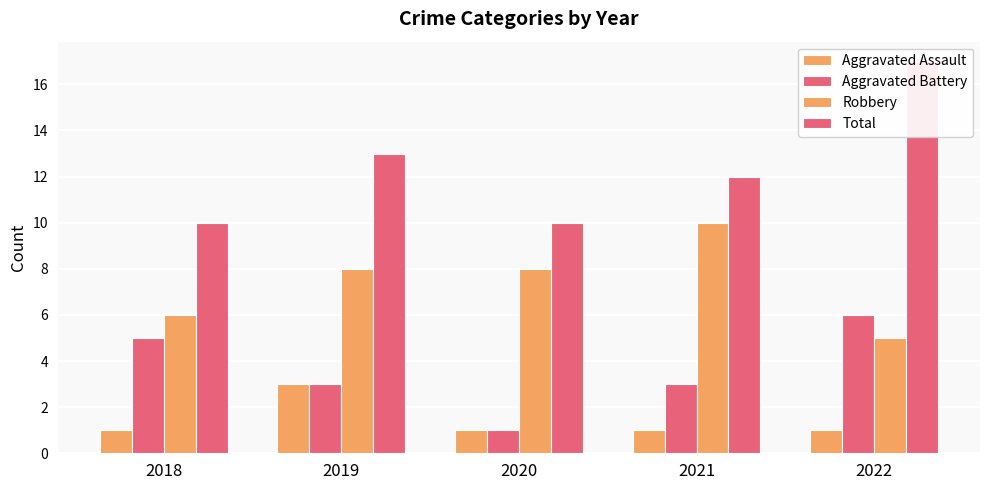

What are all the series names shown in the legend?

Aggravated Assault, Aggravated Battery, Robbery, Total